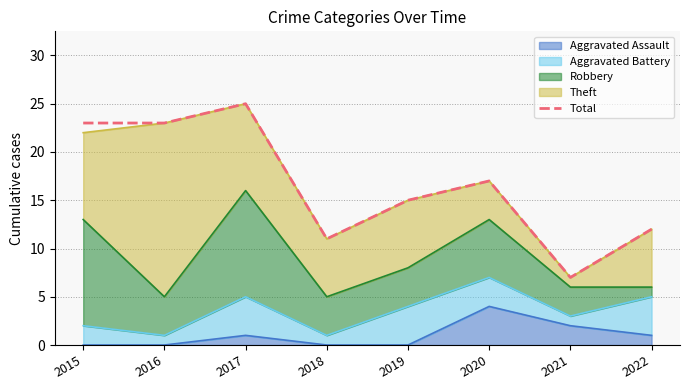

What is the value of the 5th point from the left?

15